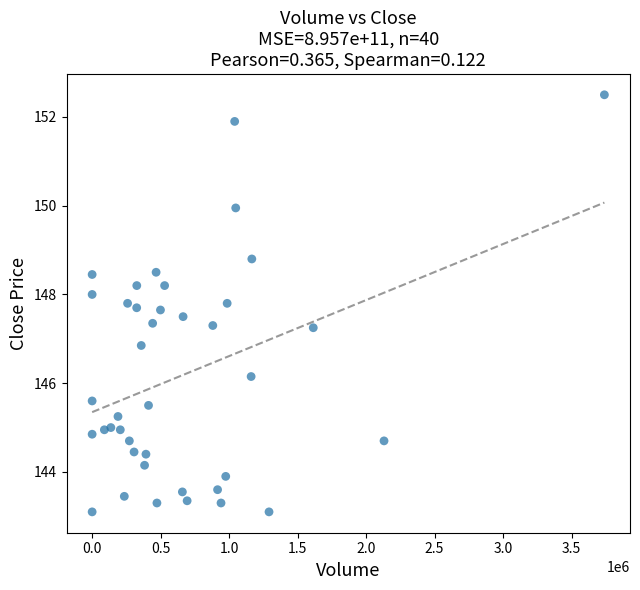

What is the range of X values (max minus min)?

3739634.0